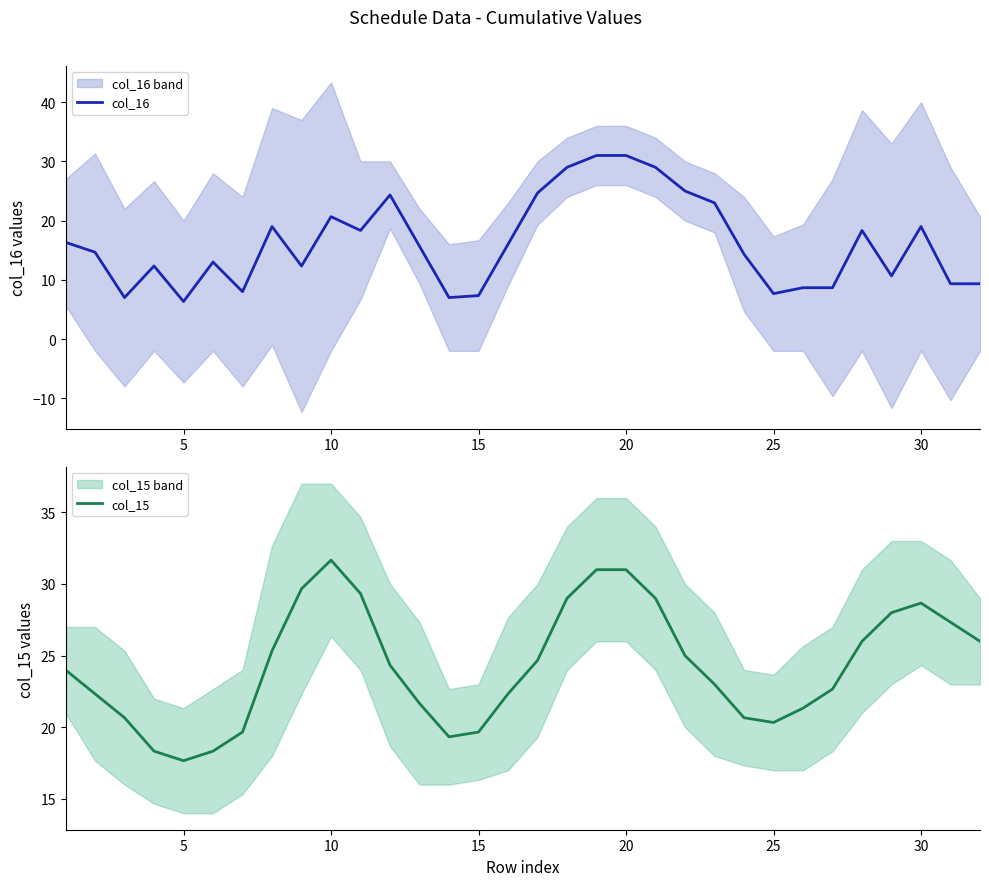

What are all the series names shown in the legend?

col_16, col_15